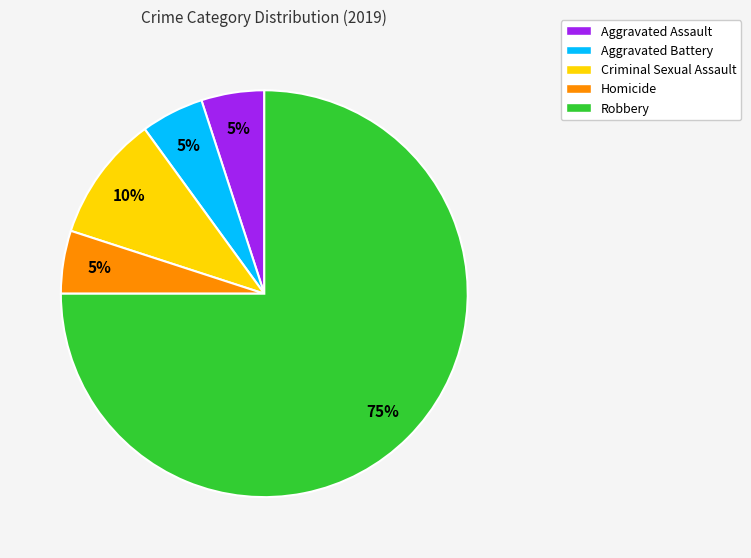

To the nearest percent, what portion does Criminal Sexual Assault represent?

10%